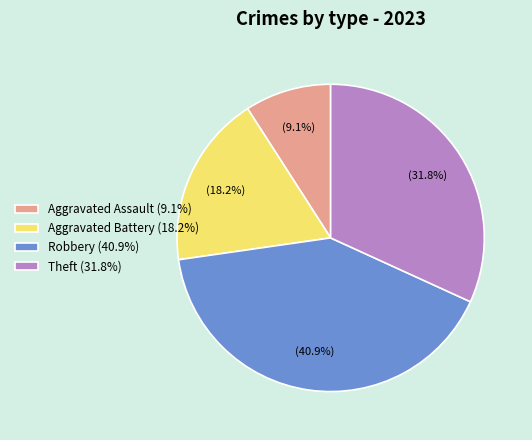

What is the smallest slice in the pie chart?

Aggravated Assault